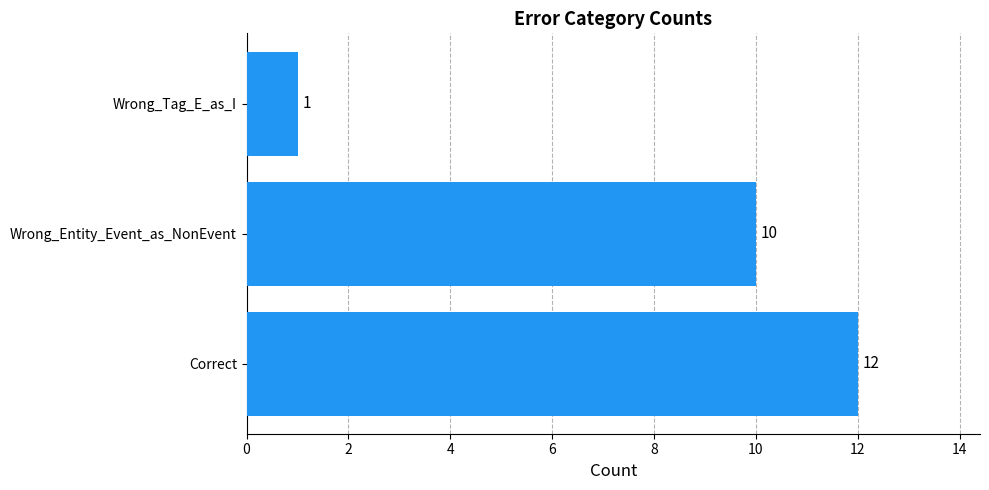

List the labels in order of value, largest first.

Correct, Wrong_Entity_Event_as_NonEvent, Wrong_Tag_E_as_I